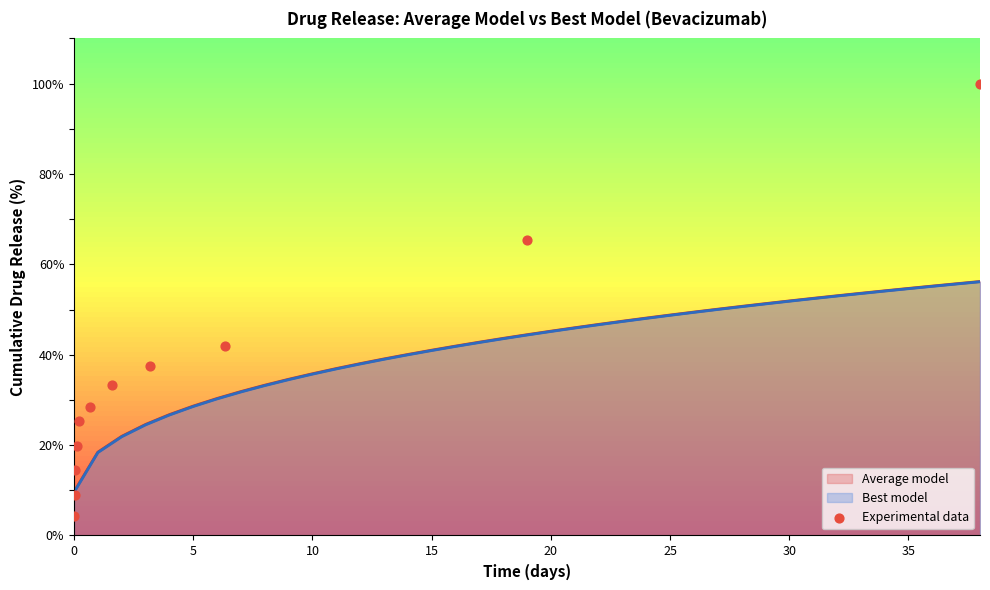

What is the maximum value for Average model?

56.2